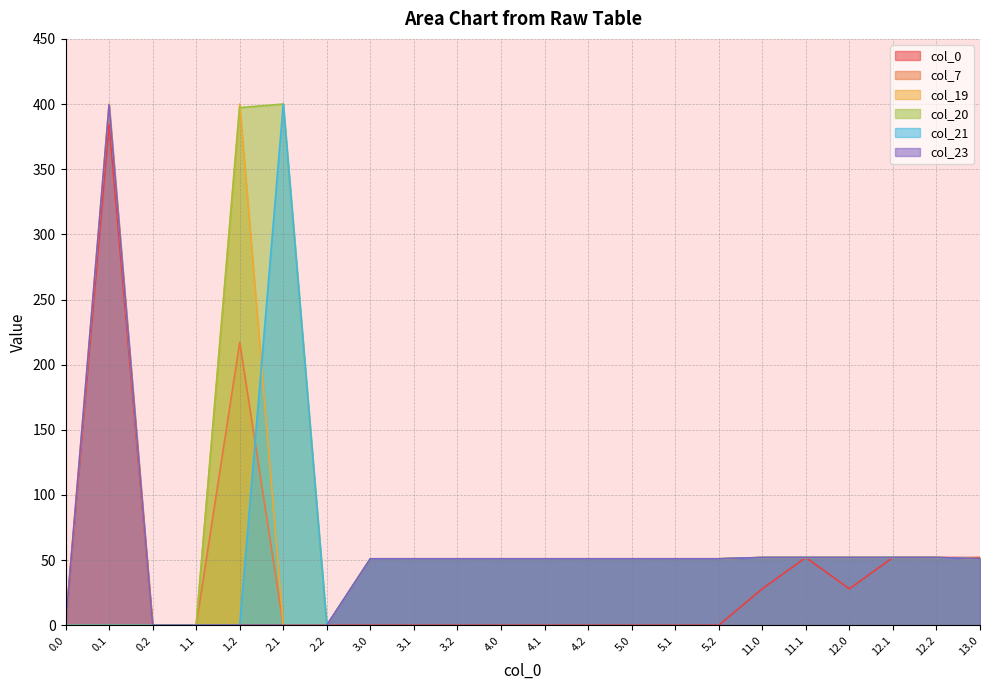

At which category is the sum across all series the highest?

0.1